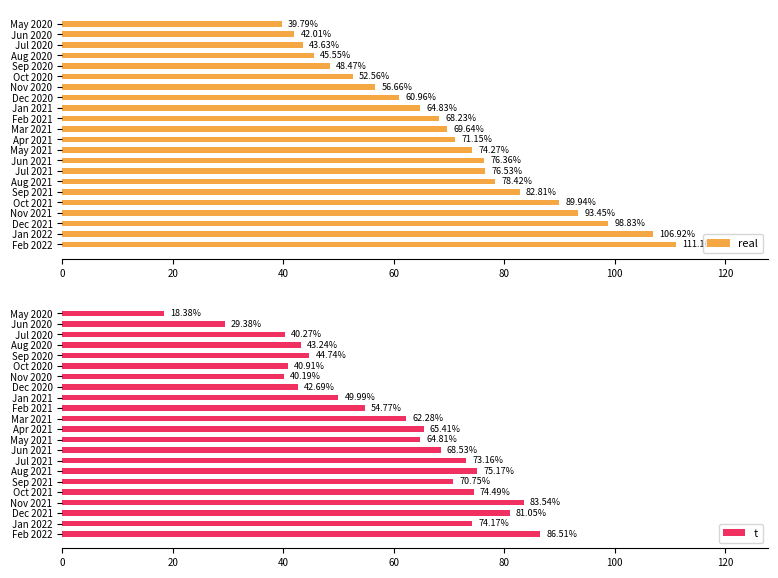

What is the sum of all real values?

1552.2